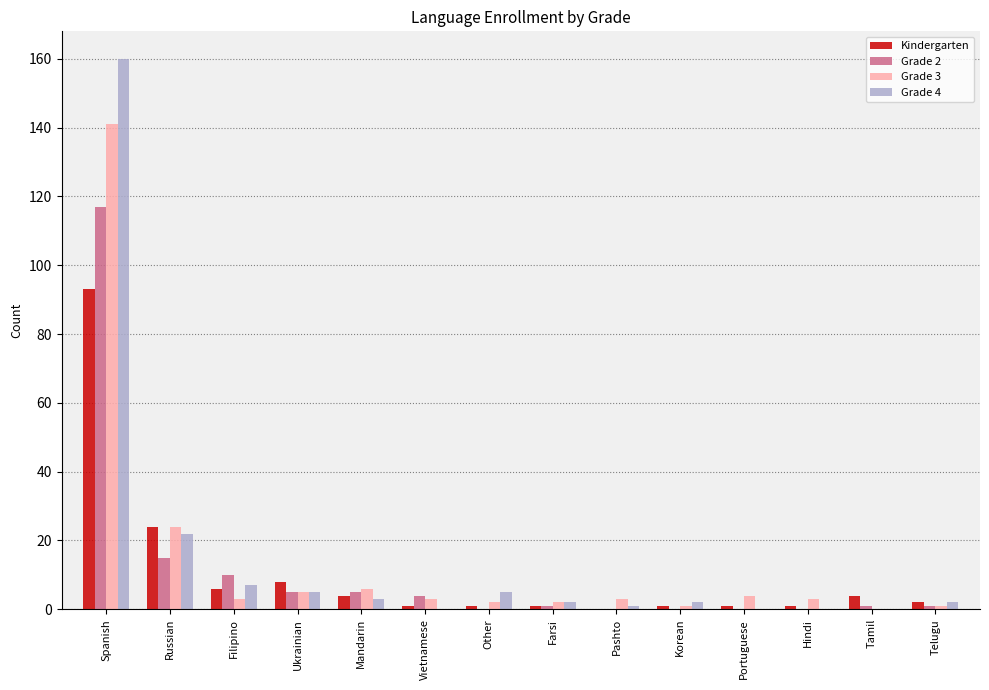

Which label corresponds to the largest value in the chart?

Spanish